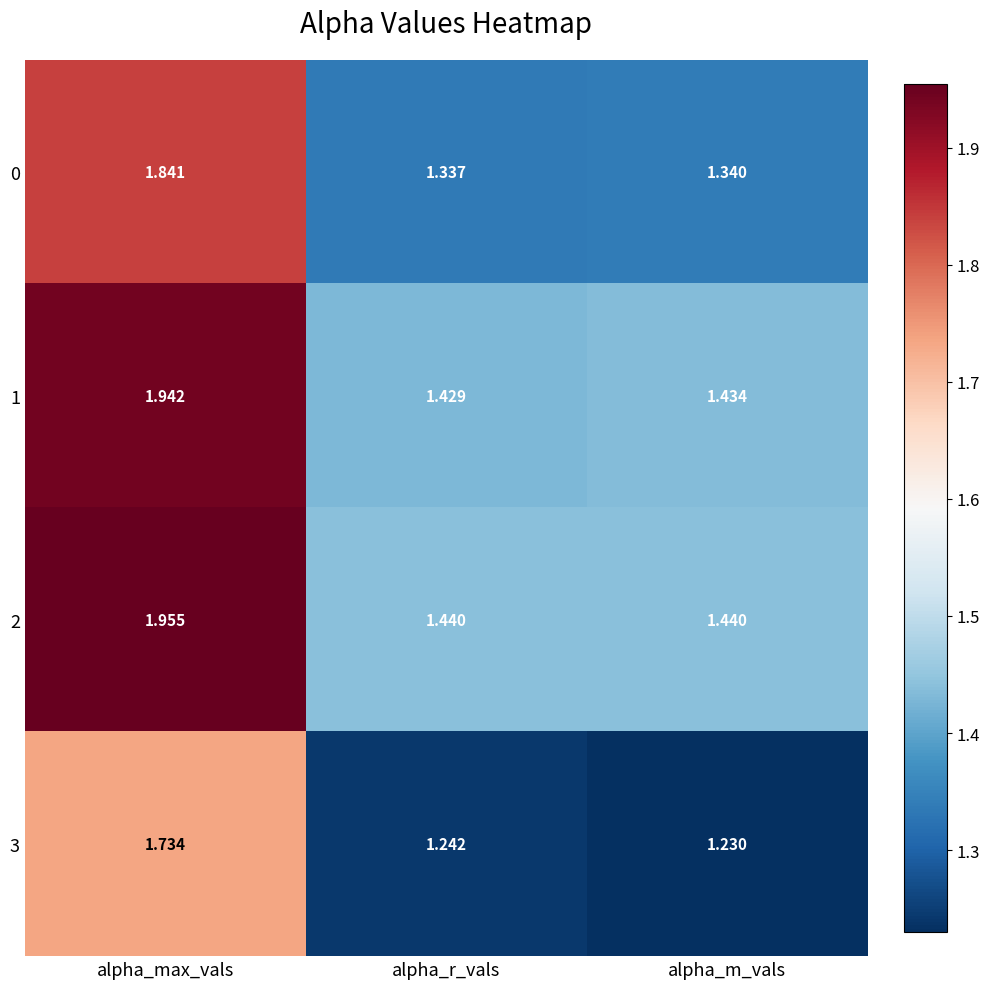

At which label does 3 reach its peak?

alpha_max_vals